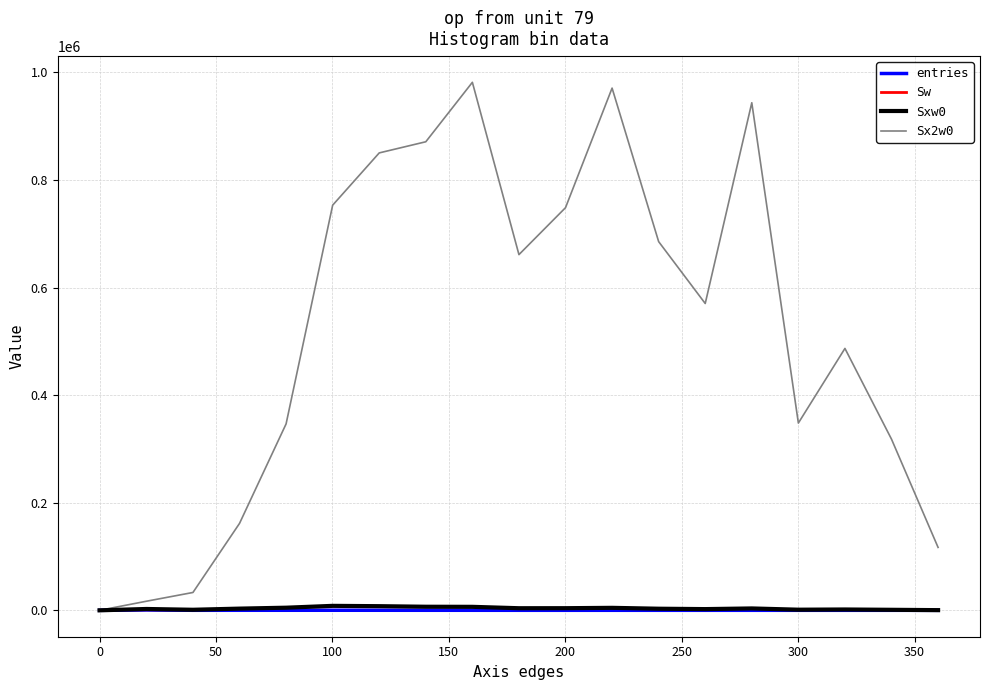

Reading left to right, what are all the values shown in this chart?

entries: 0	747	34	63	69	92	70	51	43	23	21	22	13	9	13	4	5	3	1
Sw: 0	747	34	63	69	92	70	51	43	23	21	22	13	9	13	4	5	3	1
Sxw0: 0	2496	1042	3168	4876	8308	7706	6659	6492	3898	3963	4620	2984	2265	3502	1180	1560	977	342
Sx2w0: 0	16886	33180	161582	346582	753210	850382	871101	981624	661290	748563	970872	685432	570407	943652	348150	486878	318187	116964